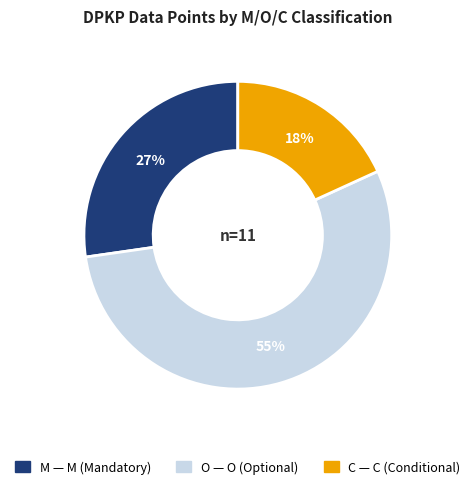

Between M and O, which is larger?

O